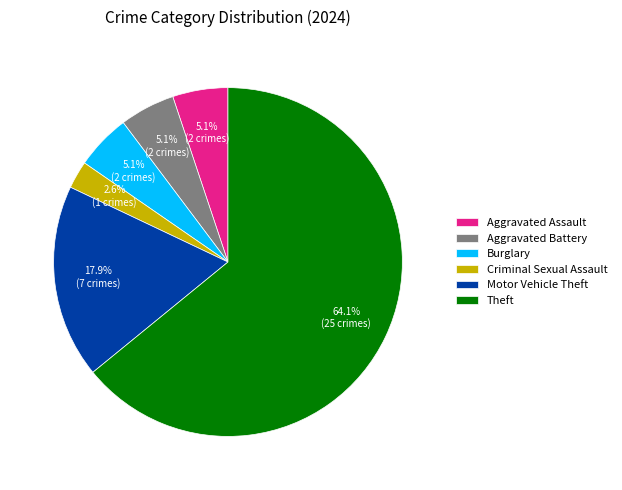

To the nearest percent, what is the combined percentage of Burglary and Aggravated Assault?

10%